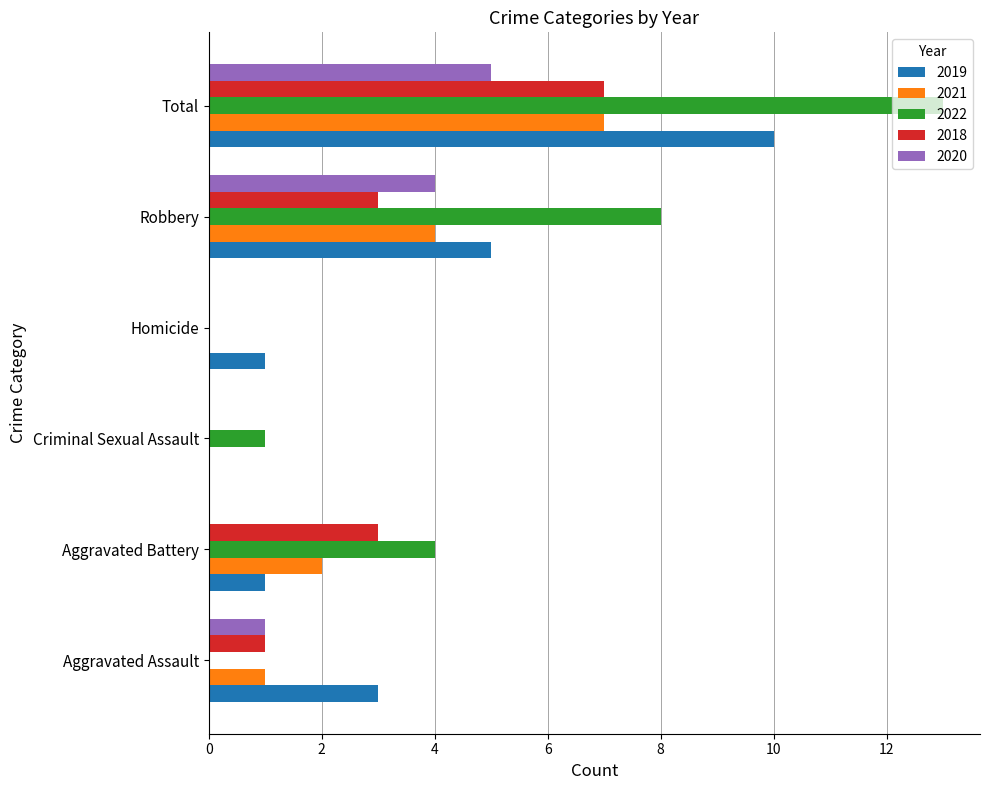

Which series changed the most between Criminal Sexual Assault and Robbery?

2022